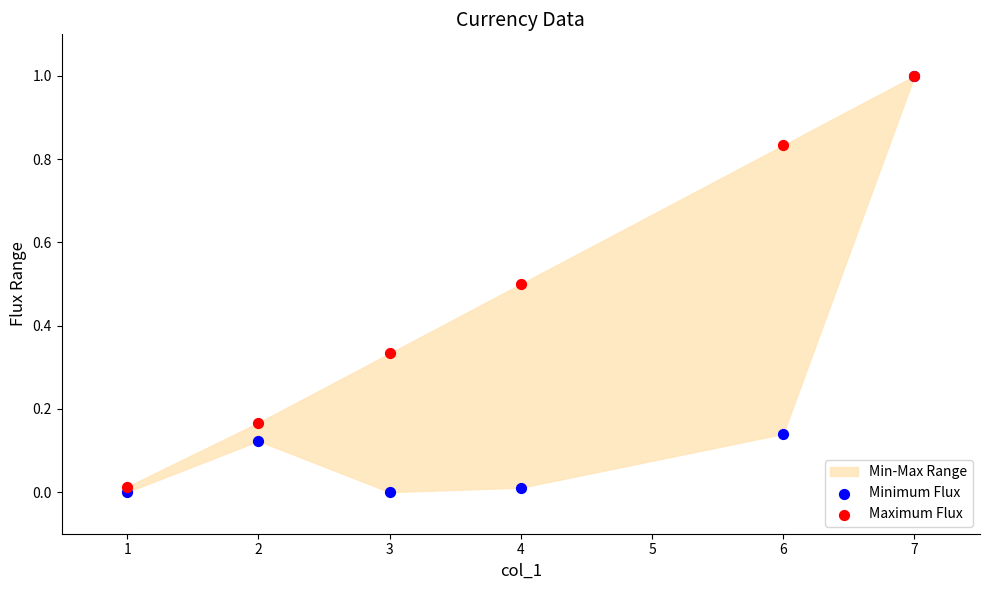

Which series has the widest spread of Y values?

Minimum Flux